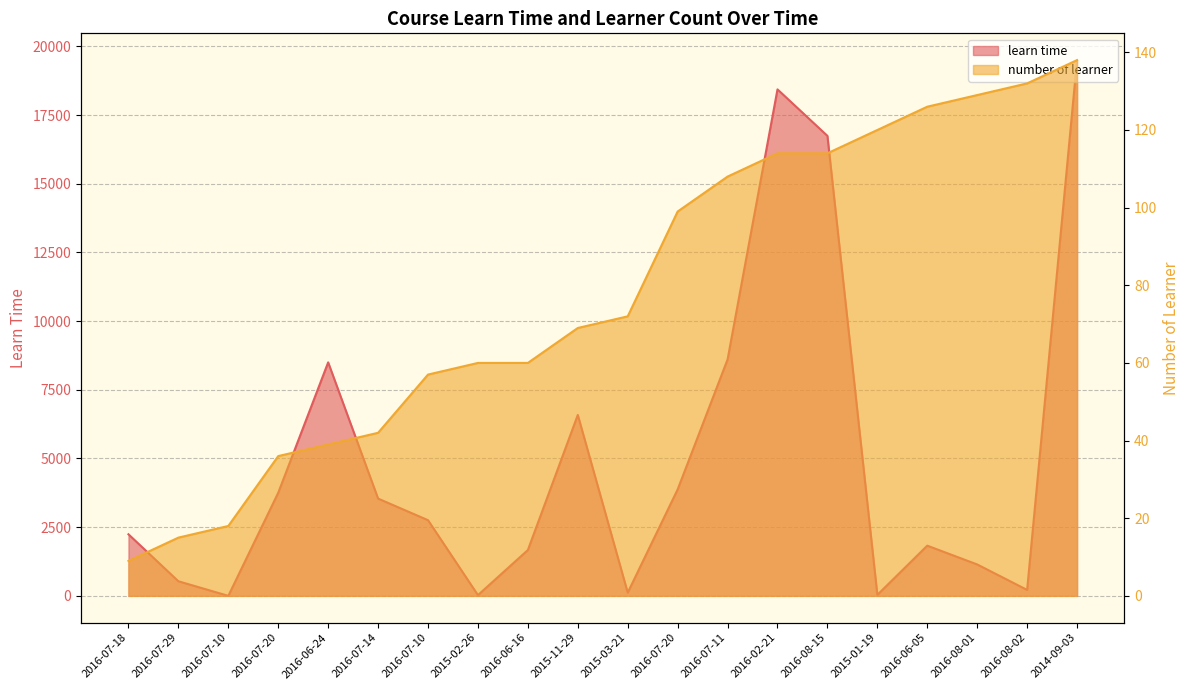

What are all the series names shown in the legend?

learn time, number of learner